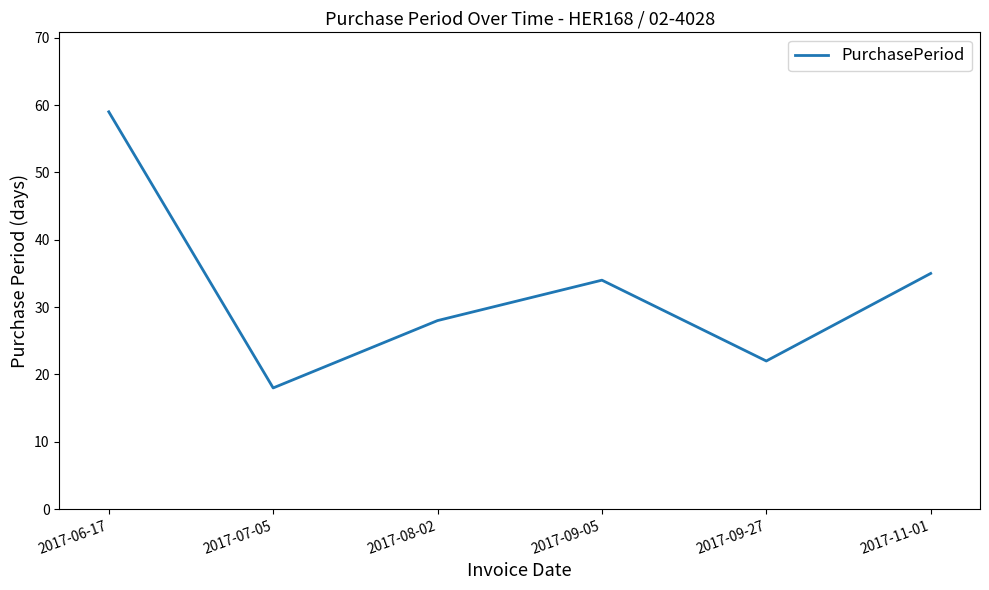

Which category has the lowest value across all series?

2017-07-05